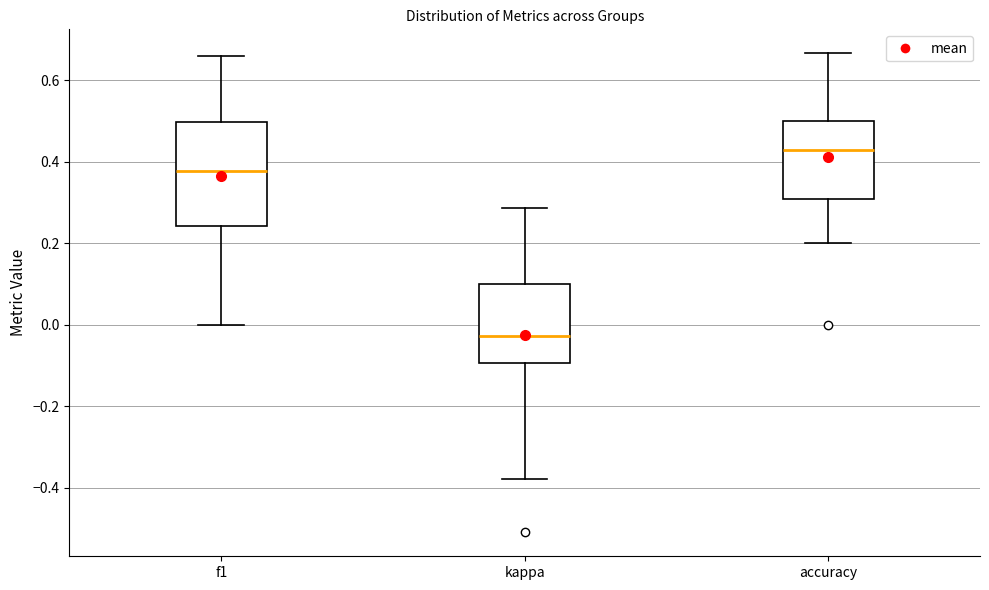

Which box is the tallest, from its lower edge to its upper edge?

f1